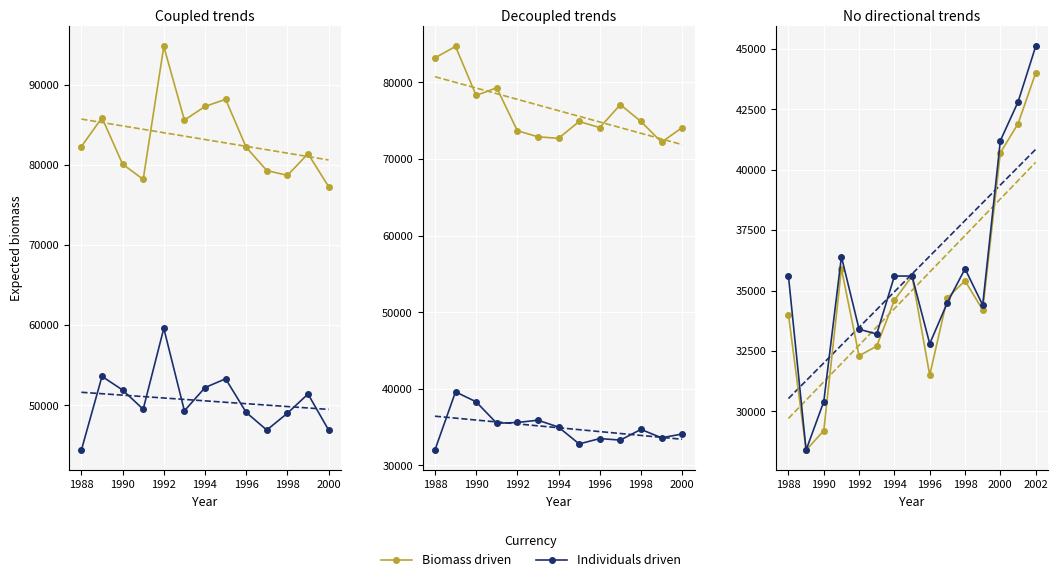

In Individuals driven, how many points are lower than both neighbors (excluding endpoints)?

4